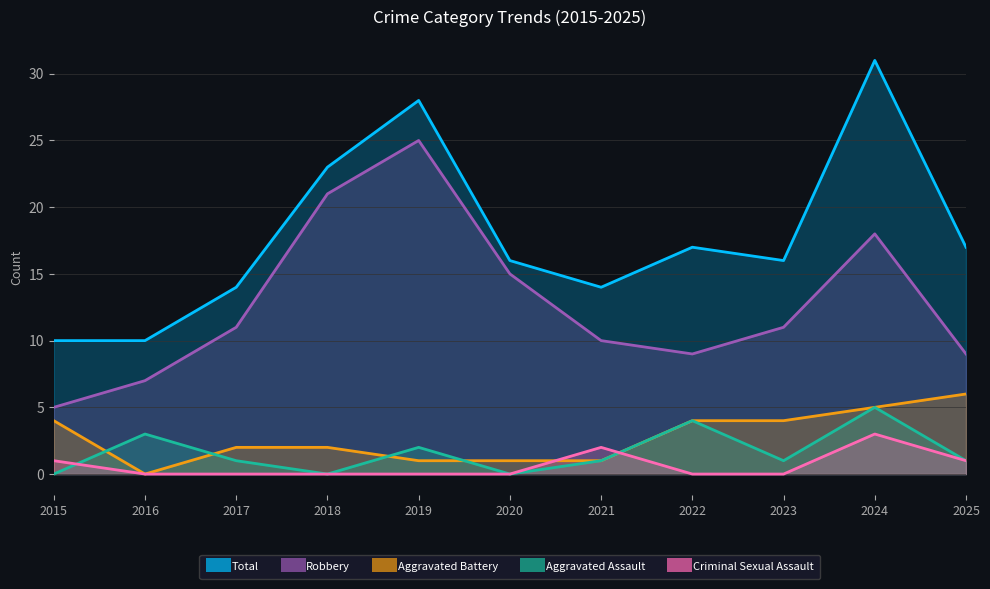

Which has a higher value, 2017 or 2015?

2017